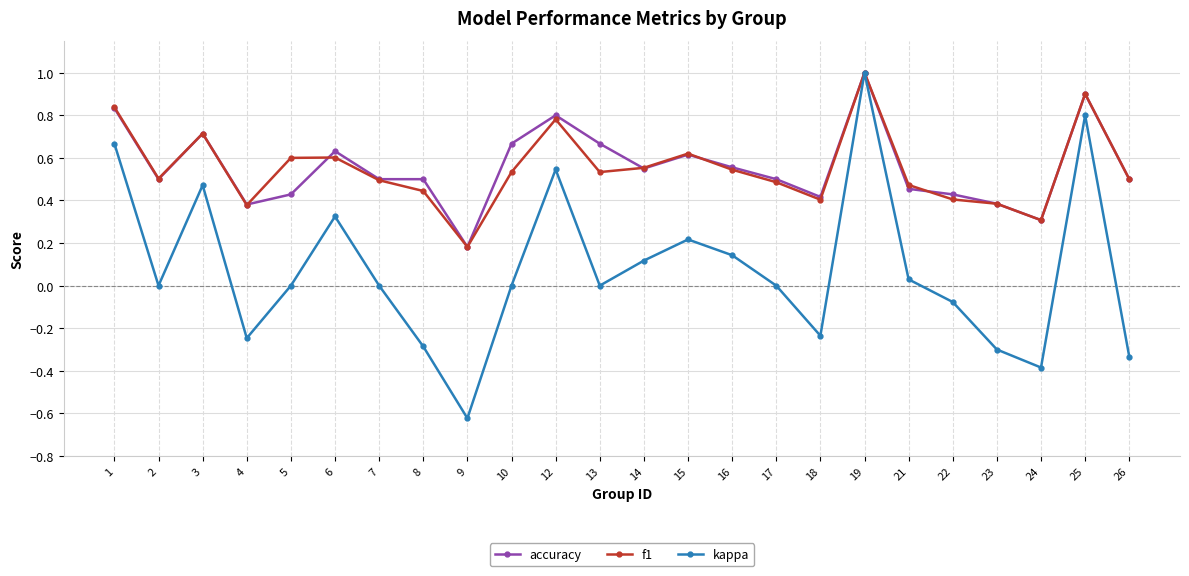

How many data points does each series have?

24